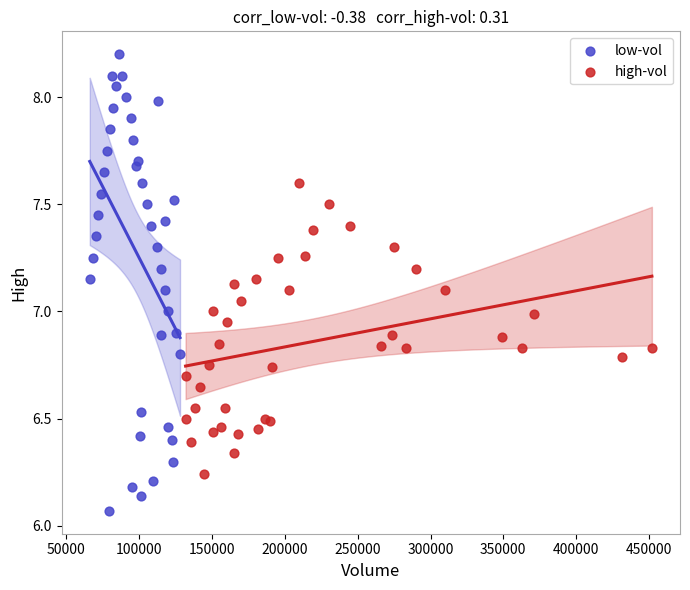

Which series has the widest spread of Y values?

low-vol